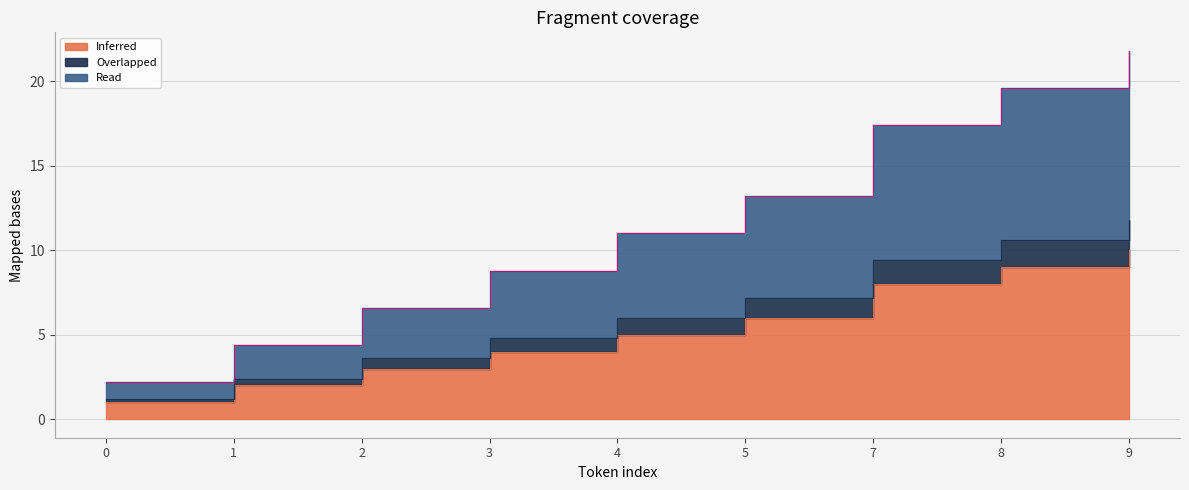

How many values in the Inferred series are below 5?

4